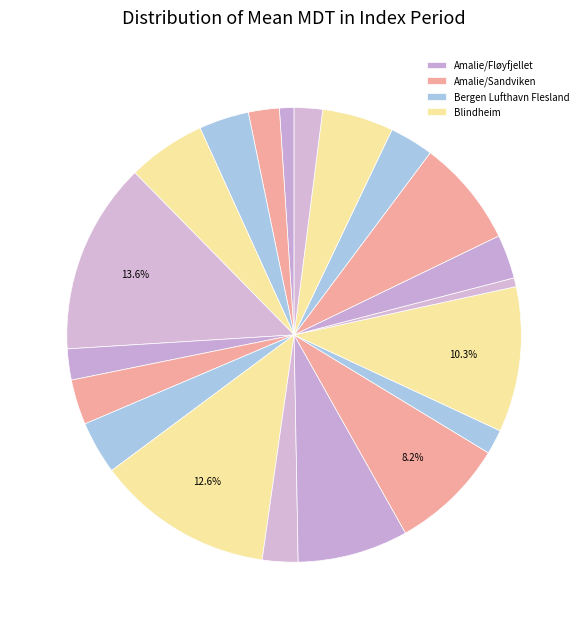

How many segments does this pie chart have?

20